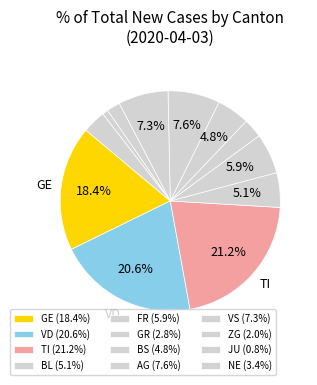

How many segments does this pie chart have?

12